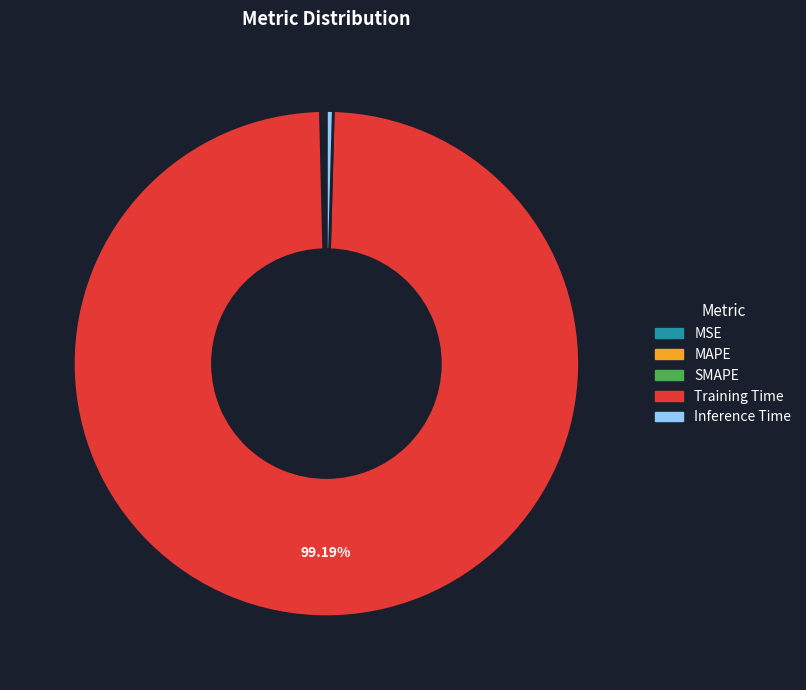

Which category has the biggest portion of the pie?

Training Time